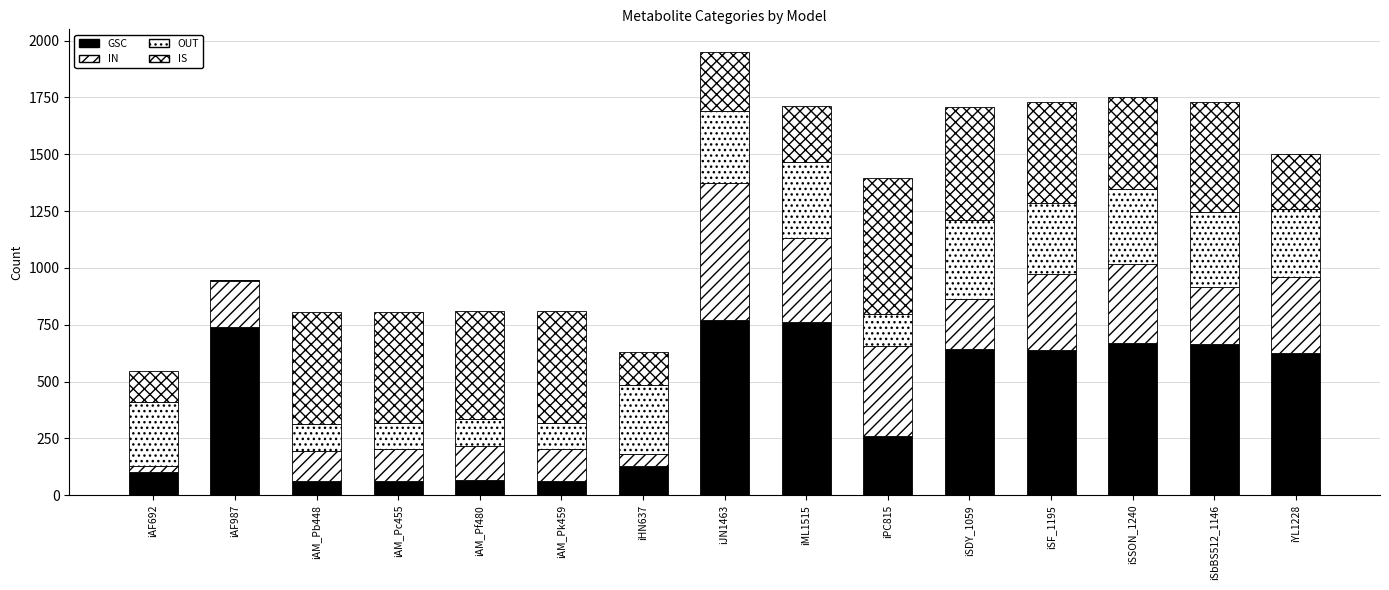

How many series are shown in this chart?

4